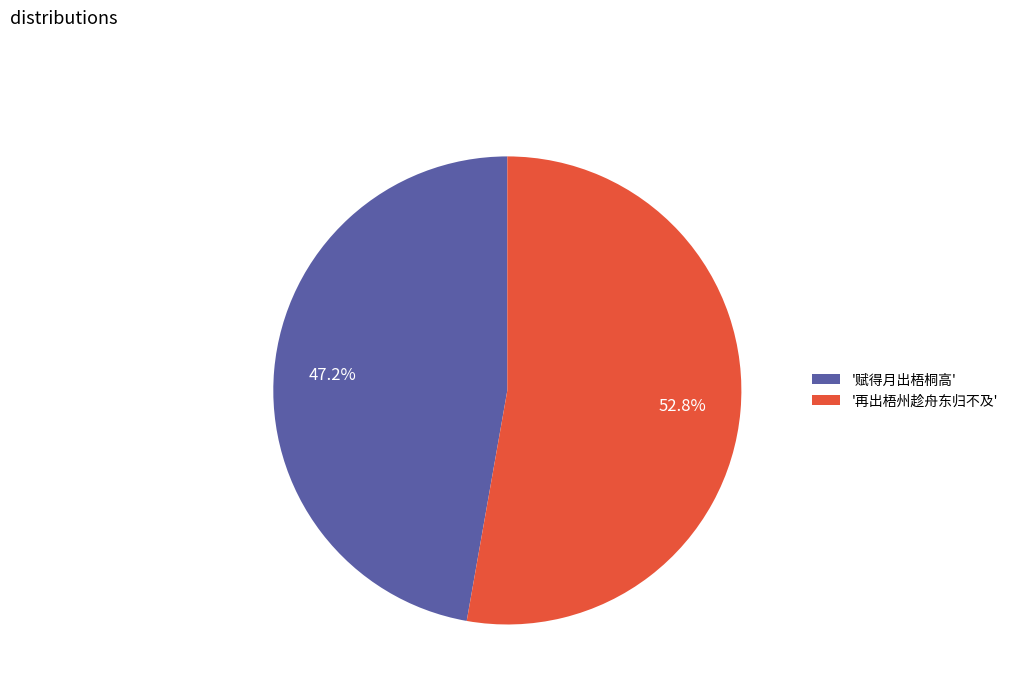

Which slice is the smallest?

'赋得月出梧桐高'